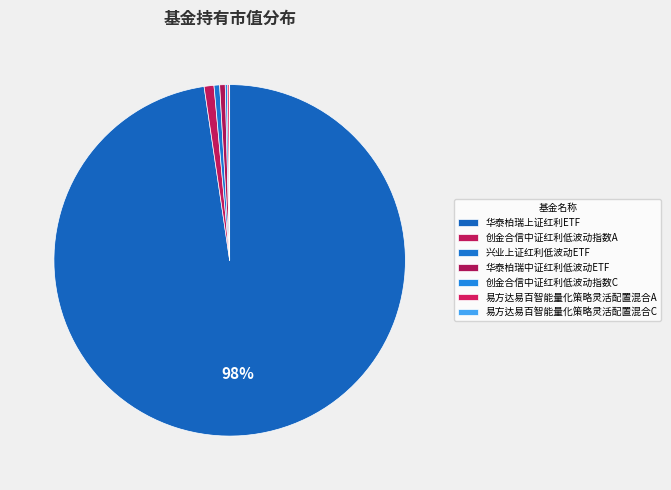

To the nearest percent, what portion does 华泰柏瑞中证红利低波动ETF represent?

1%